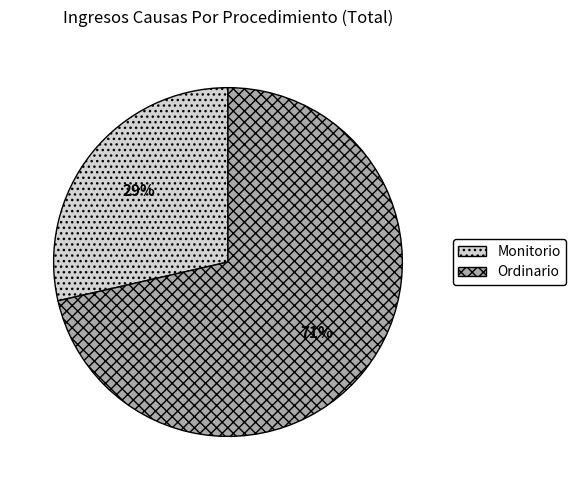

What percentage is the Monitorio slice, to the nearest percent?

29%